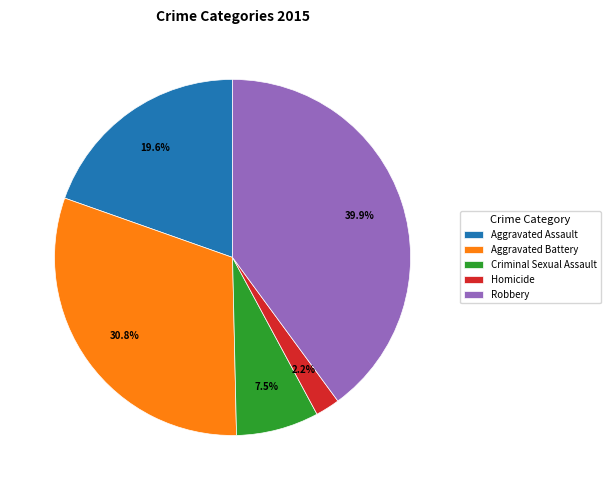

Rank the categories by value from lowest to highest.

Homicide, Criminal Sexual Assault, Aggravated Assault, Aggravated Battery, Robbery